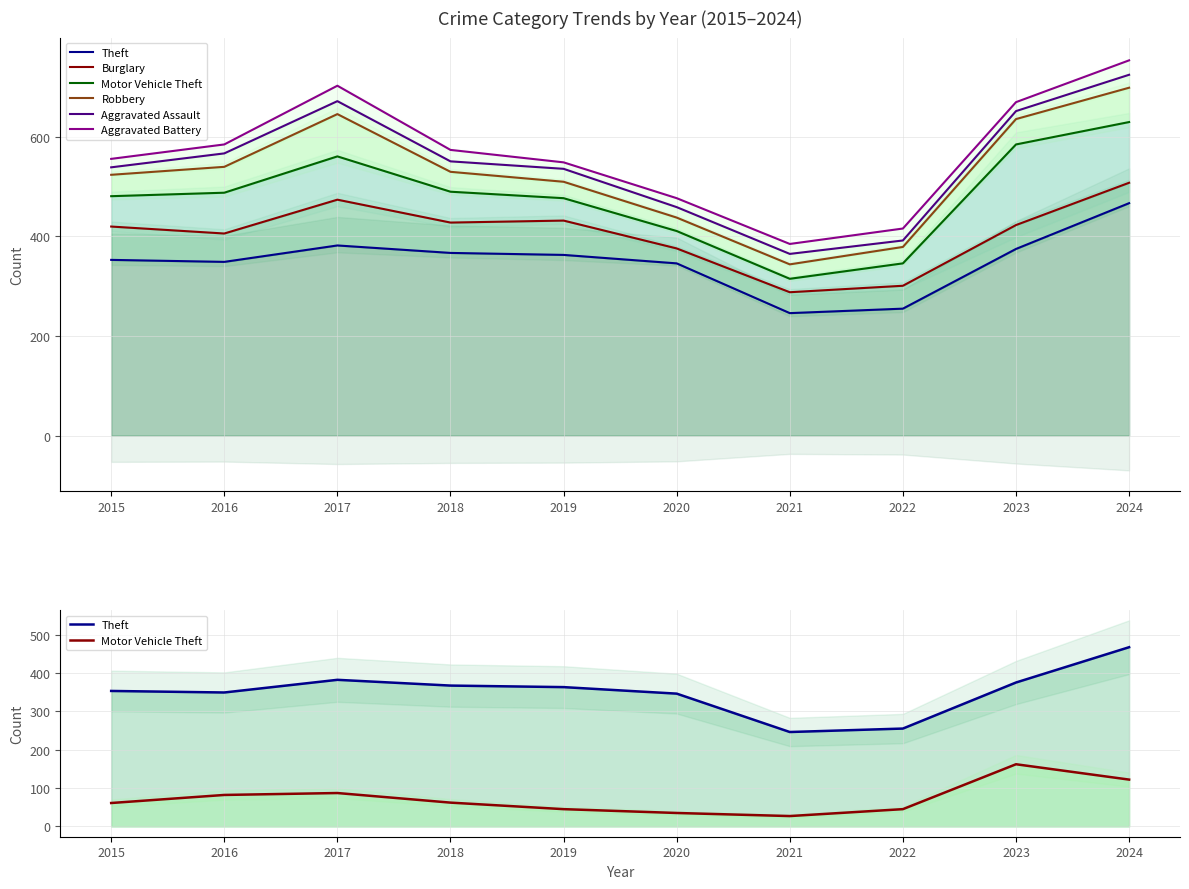

Where is the first local minimum for Theft?

2016